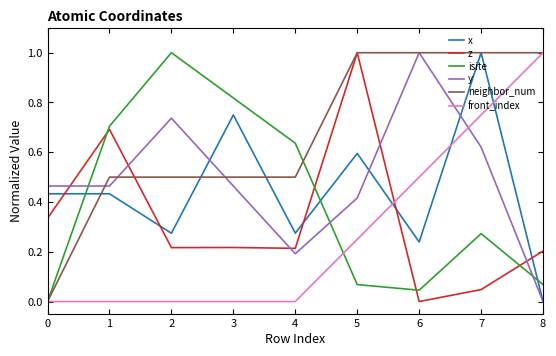

At how many categories does at least one series exceed 0?

9